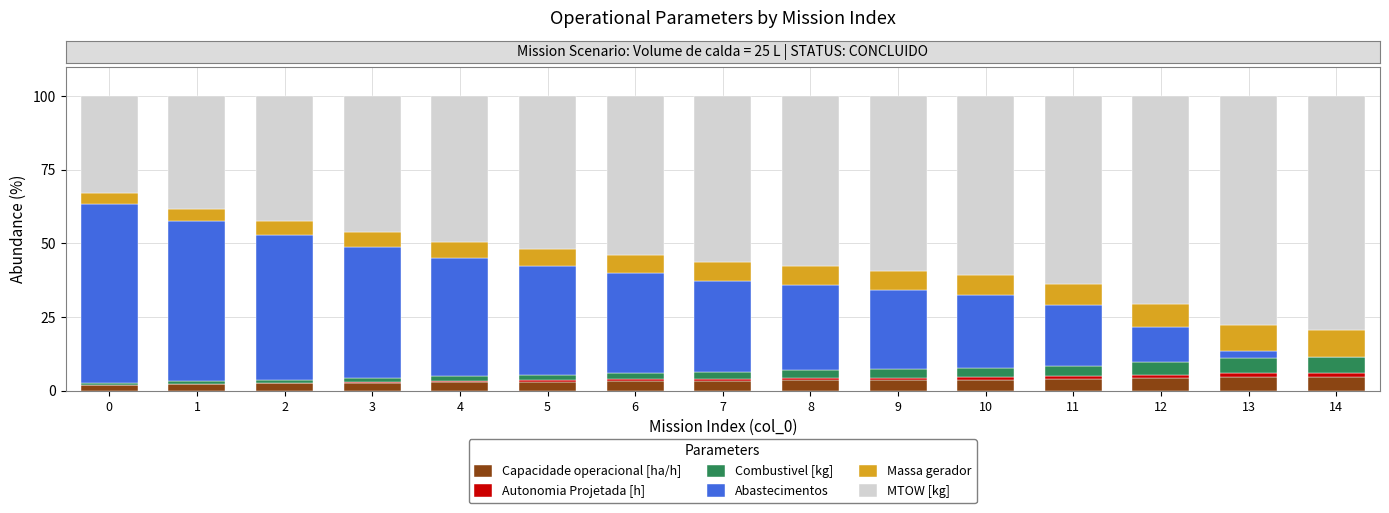

Are the bars horizontal?

No